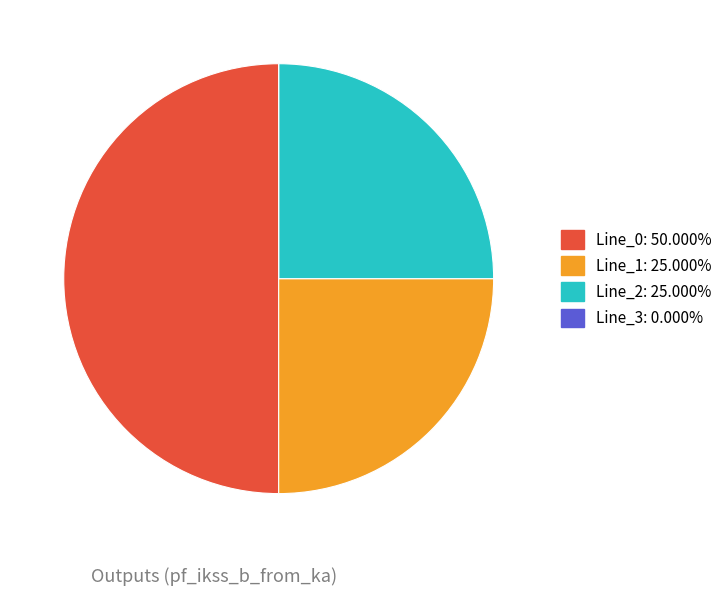

What is the ratio of the value at Line_2: 25.000% to the value at Line_0: 50.000%?

0.5